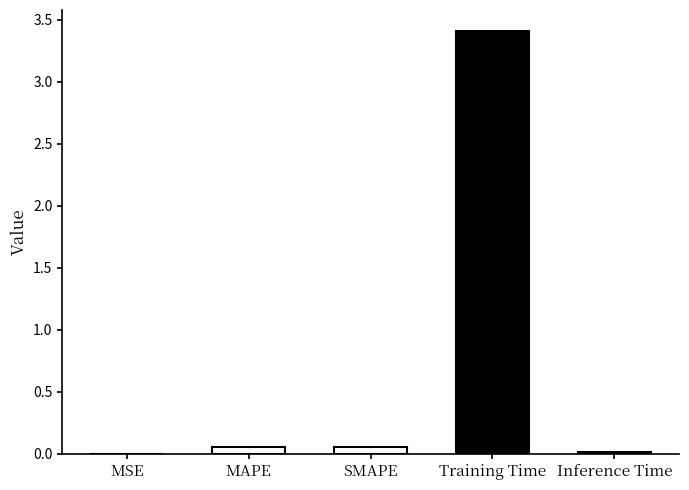

At which category does the chart reach its peak across all series?

Training Time